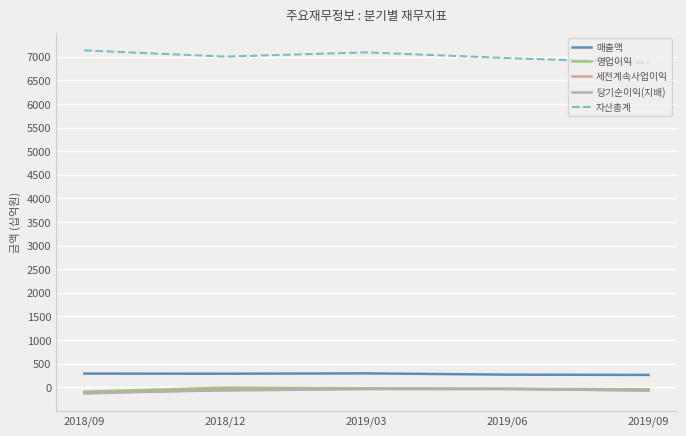

Which series has the largest total across all categories?

자산총계